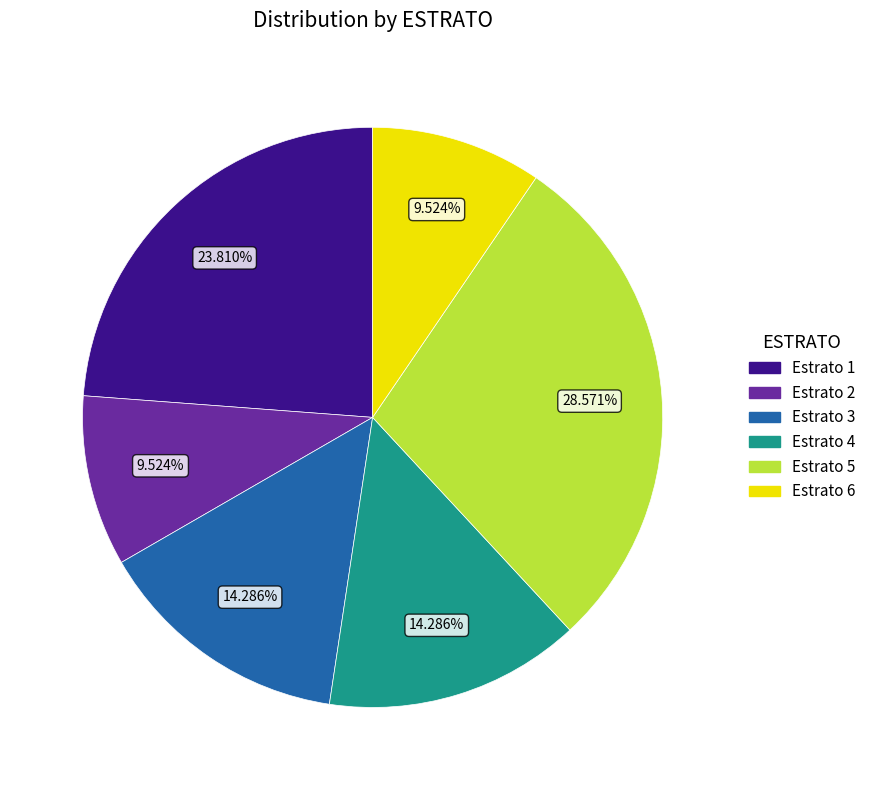

Between Estrato 5 and Estrato 6, which is larger?

Estrato 5